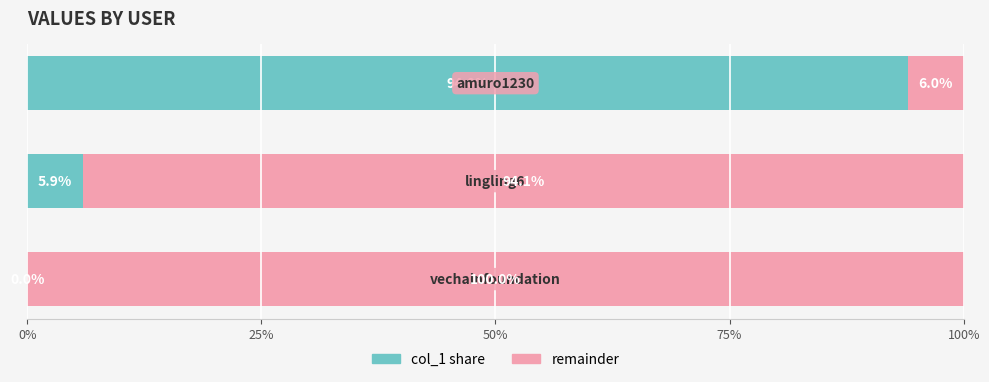

Reading left to right, what are all the values shown in this chart?

col_1 share: 0%=0.0	25%=5.9	50%=94.0
remainder: 0%=100.0	25%=94.1	50%=6.0